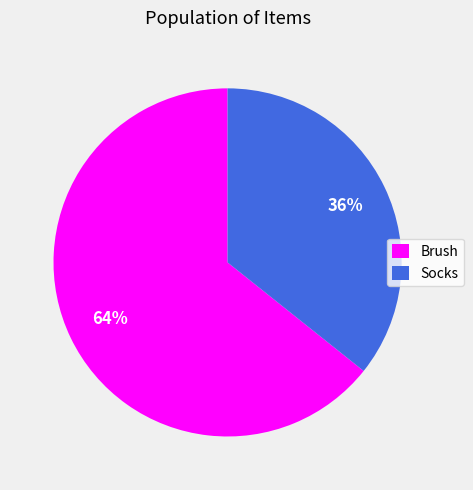

Do Brush and Socks together represent more than half of the pie?

Yes